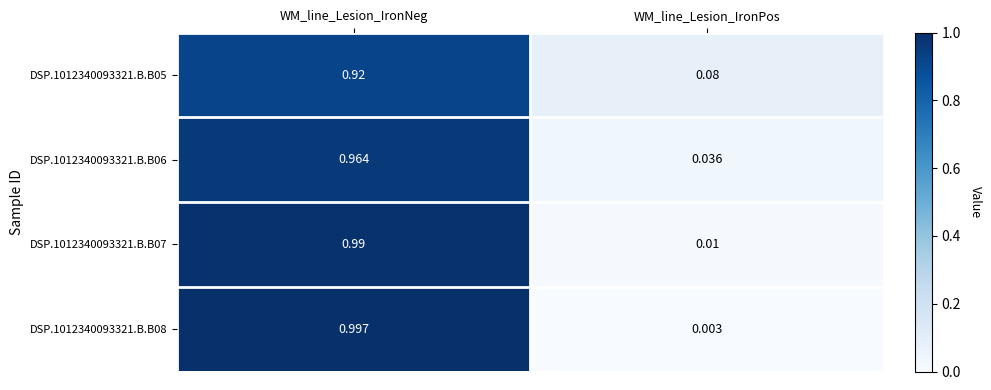

Which category has the lowest value in the DSP.1012340093321.B.B06 series?

WM_line_Lesion_IronPos